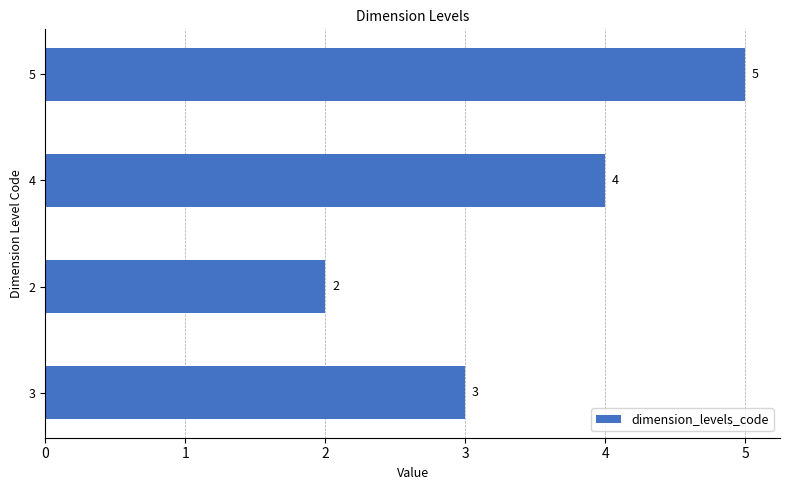

How many distinct data groups are displayed?

1